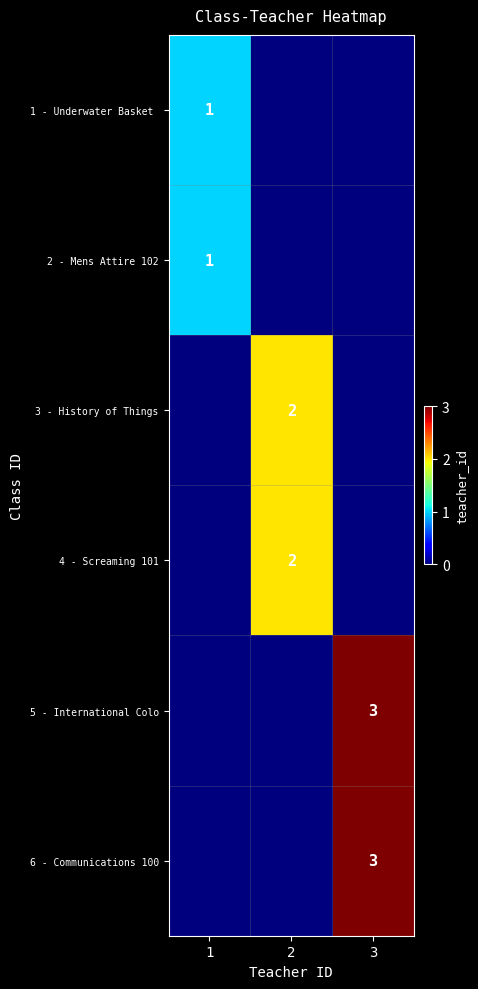

Is it true that 2 - Mens Attire 102 equals 2 at 1?

False